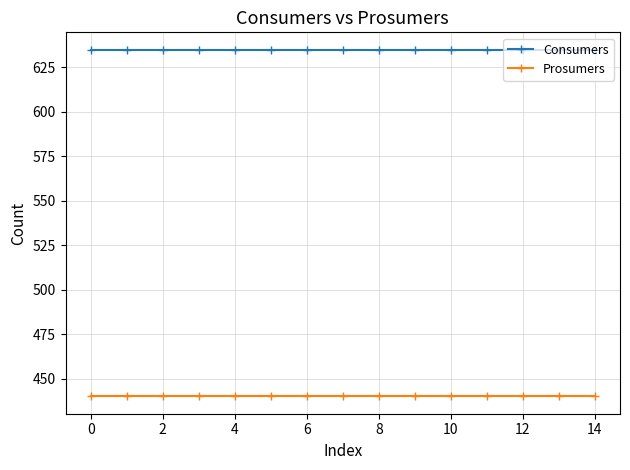

What is the average value of the Consumers series?

635